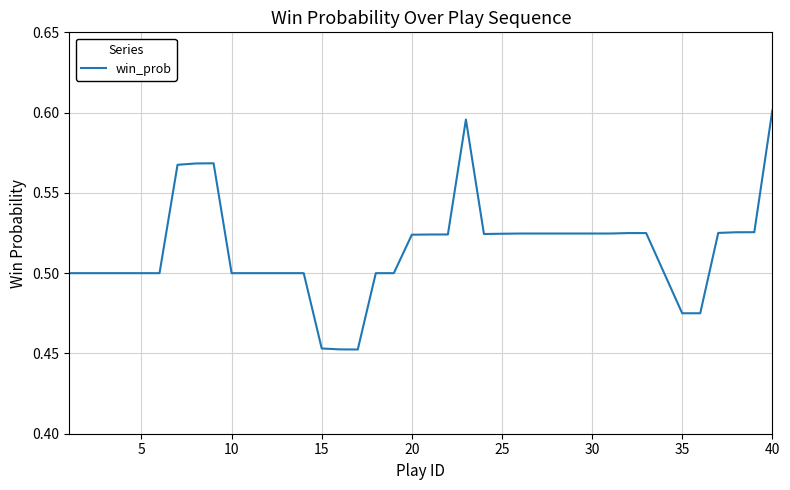

Which label corresponds to the largest value in the chart?

40